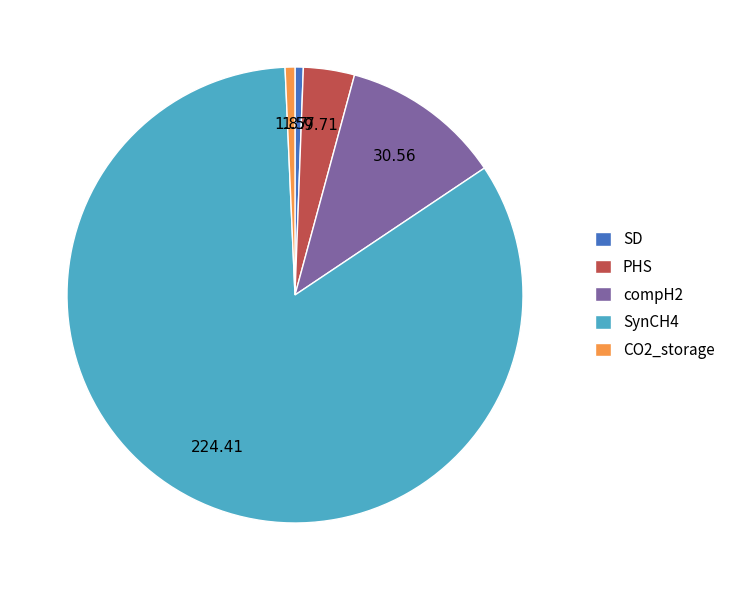

Do CO2_storage and PHS together represent more than half of the pie?

No